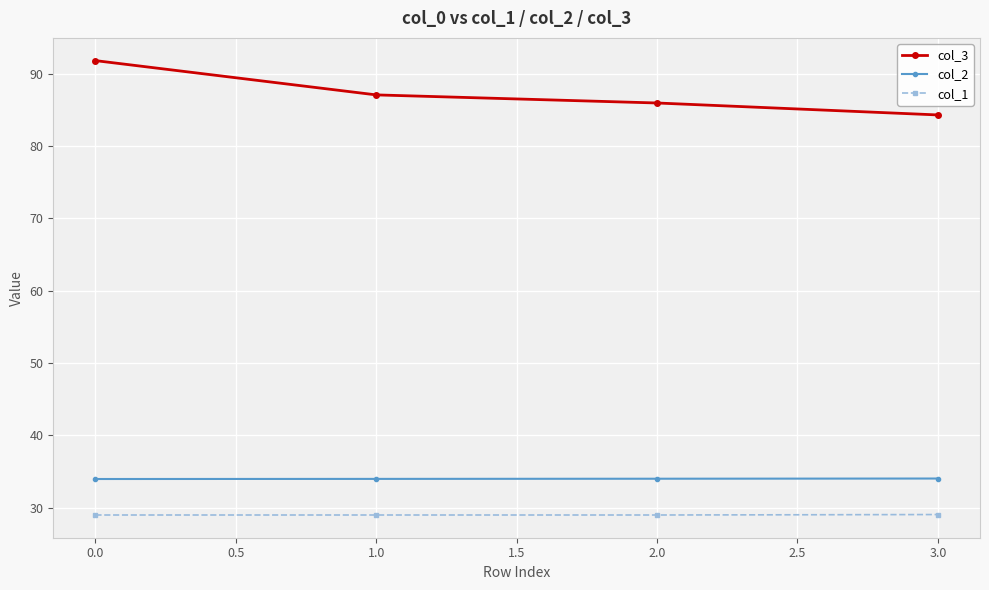

Which series has the widest spread of values?

col_3